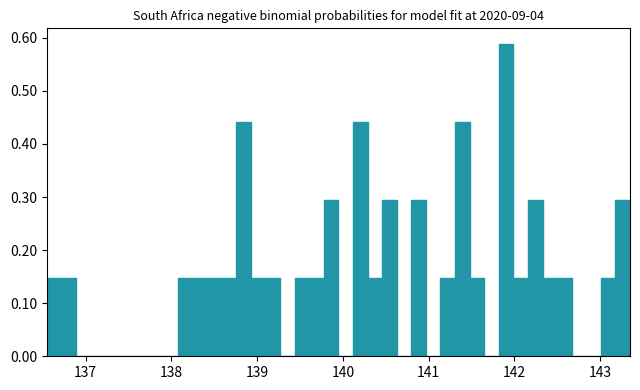

Around what value on the x-axis is the tallest bar? Give the approximate position of its centre, as read against the axis.

141.9